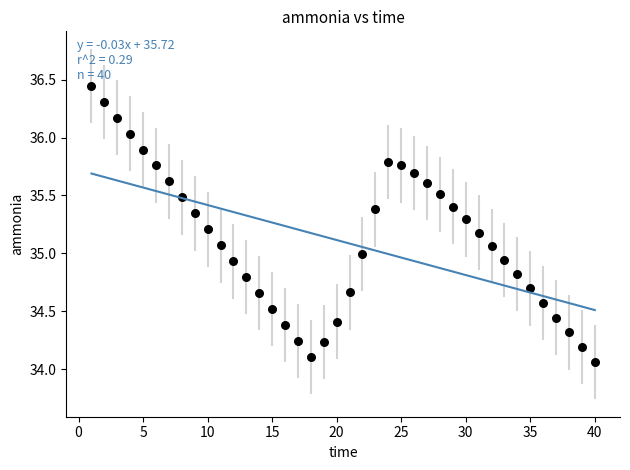

What is the range of Y values (max minus min)?

2.4